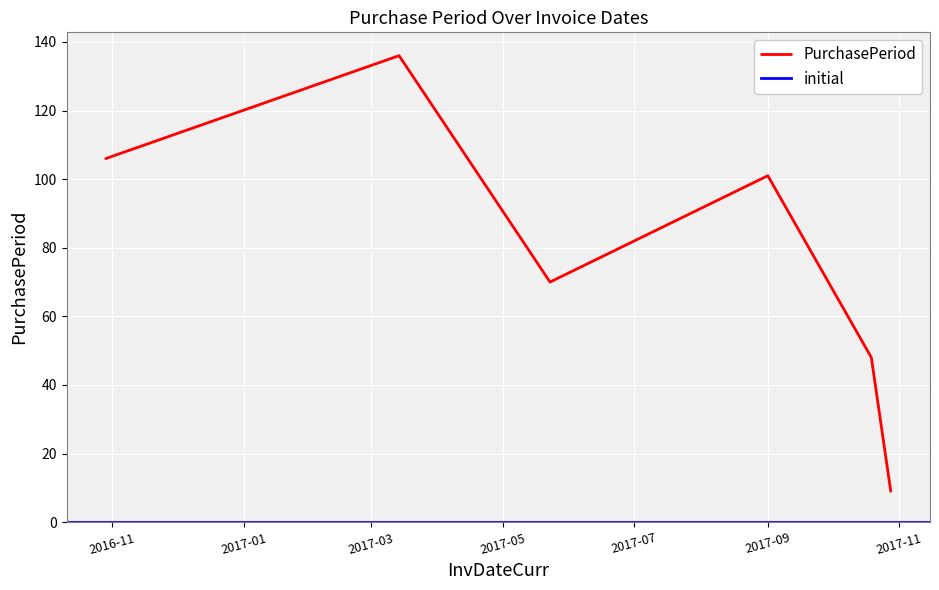

True or false: the data shows 15 at 2017-10-28.

False